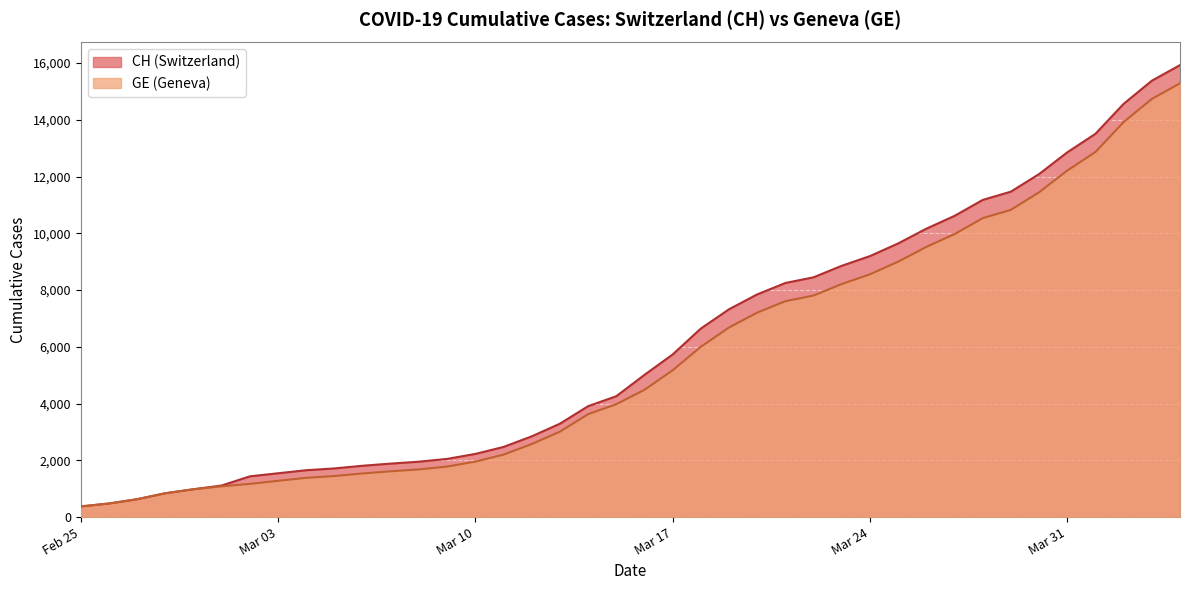

What is the smallest value displayed?

375